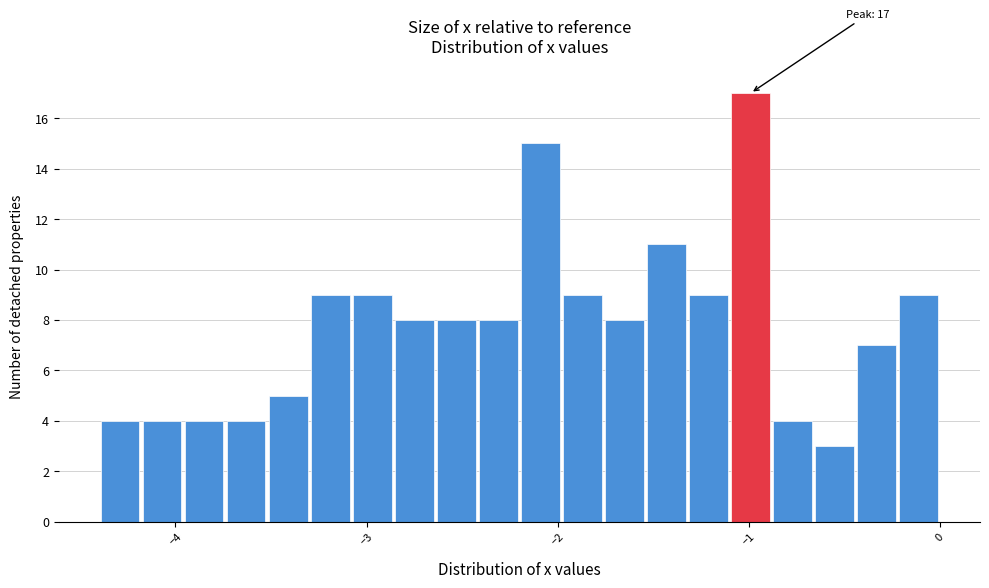

Read against the x-axis, roughly where is the centre of the tallest bar?

-1.0